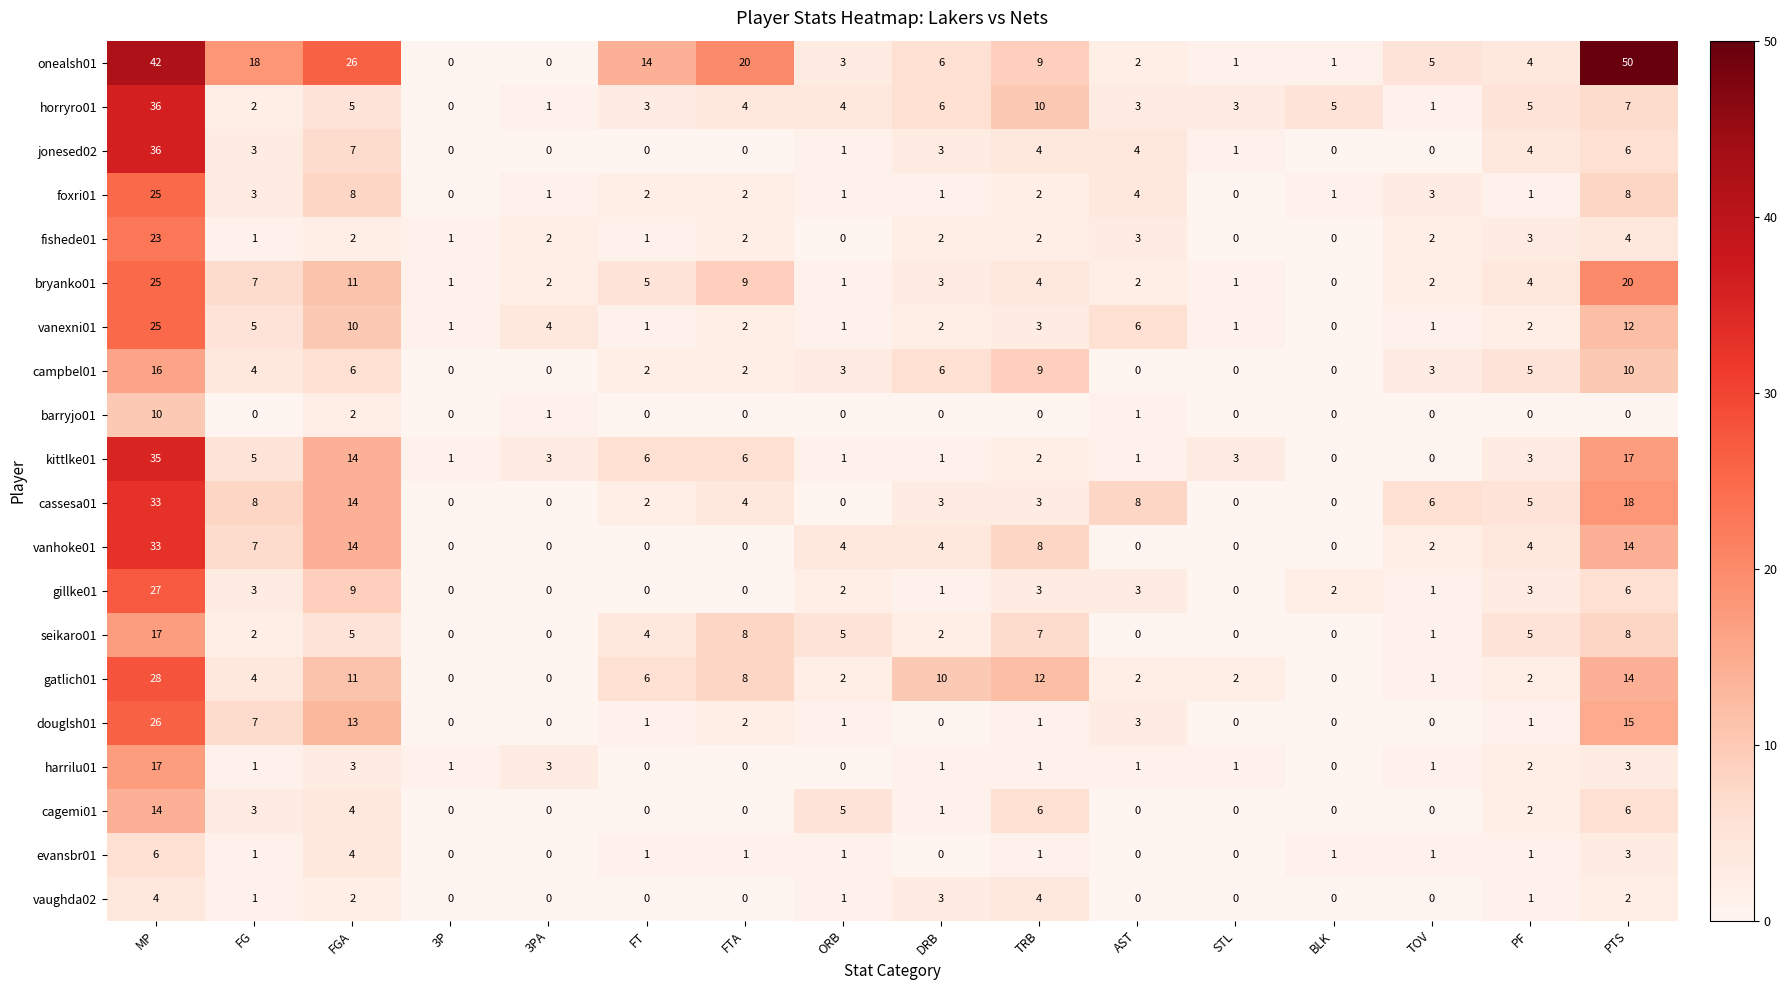

Where is barryjo01 nearest to the value 5?

FGA